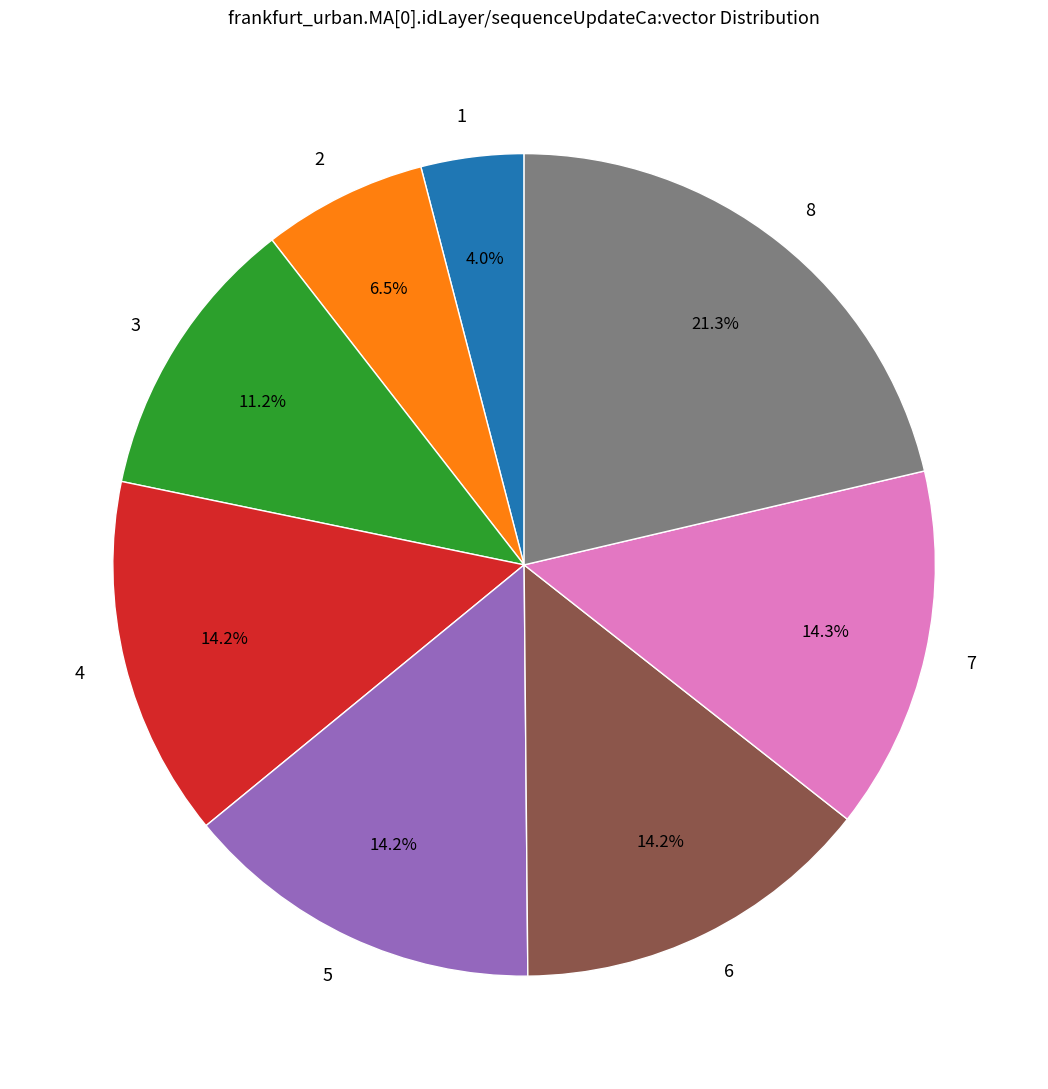

Between 7 and 8, which is larger?

8